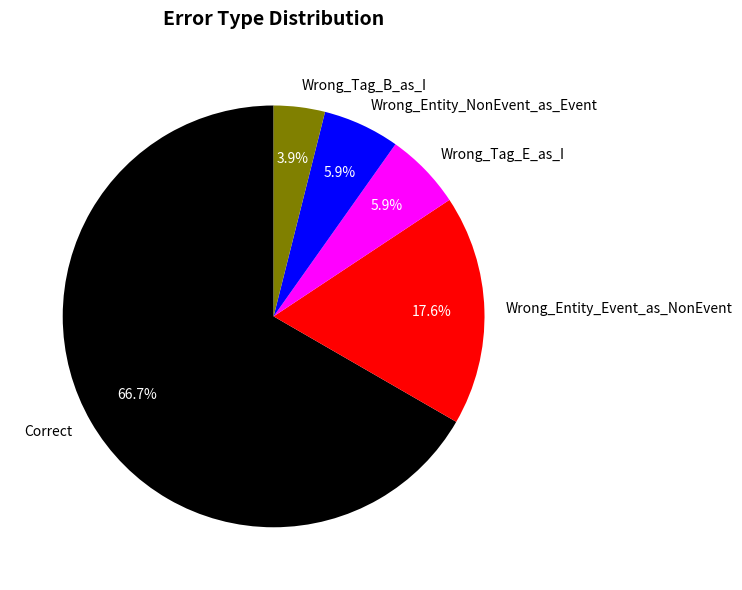

How much of the chart is everything except Correct?

33.3%